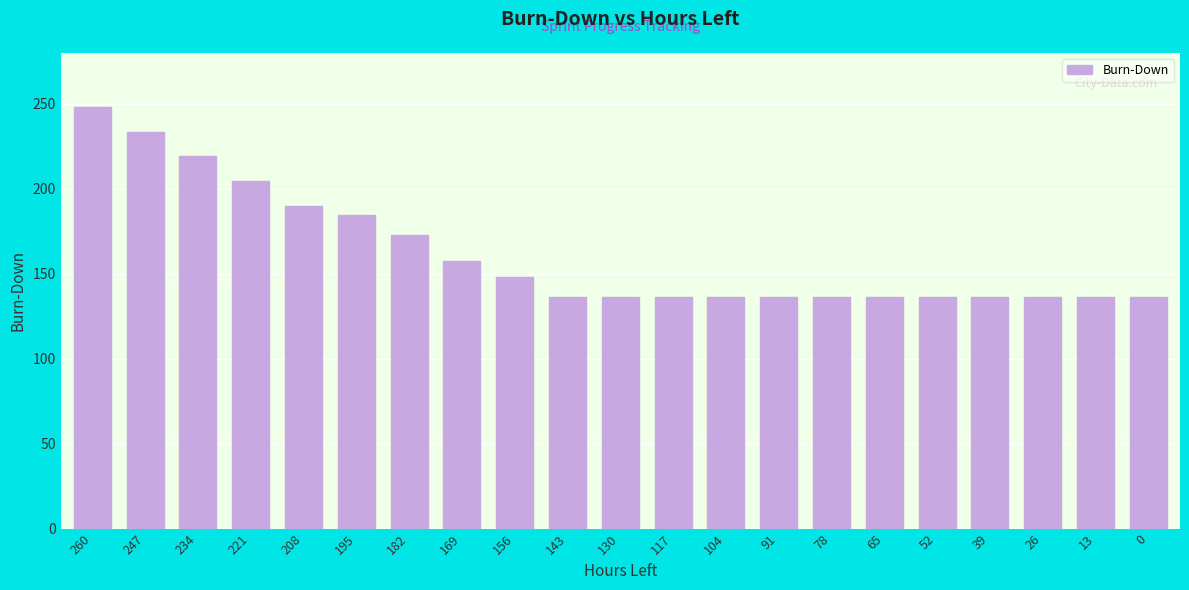

What is the greatest value displayed?

248.0